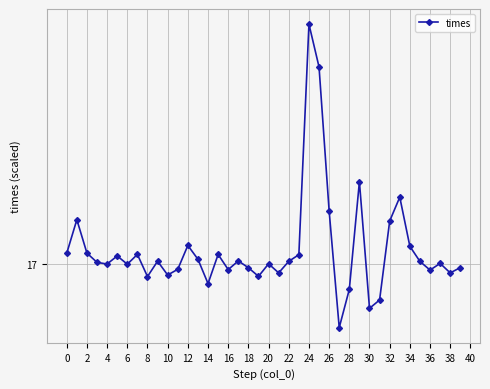

What is the label of the 36th point from the left?

35